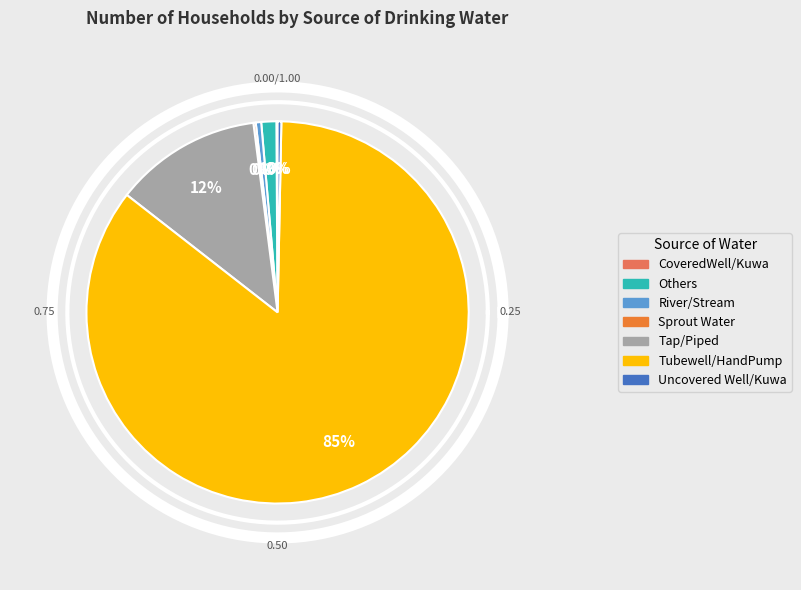

True or false: Tap/Piped accounts for 12% of the total.

True